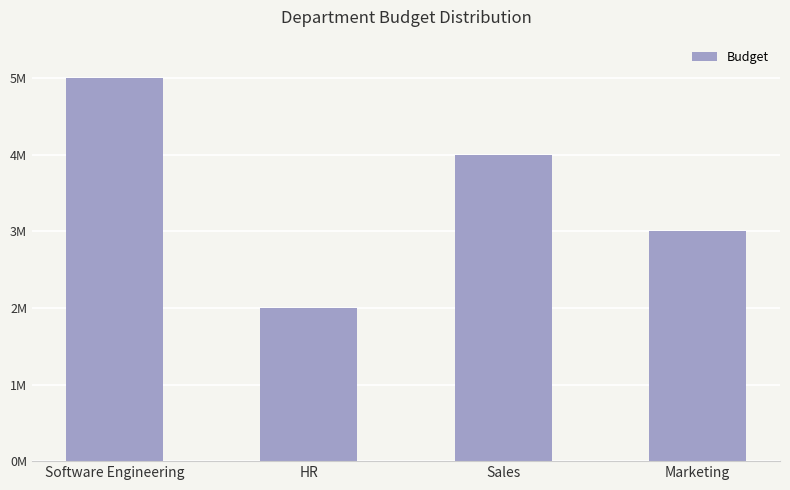

List the labels in order of value, smallest first.

HR, Marketing, Sales, Software Engineering